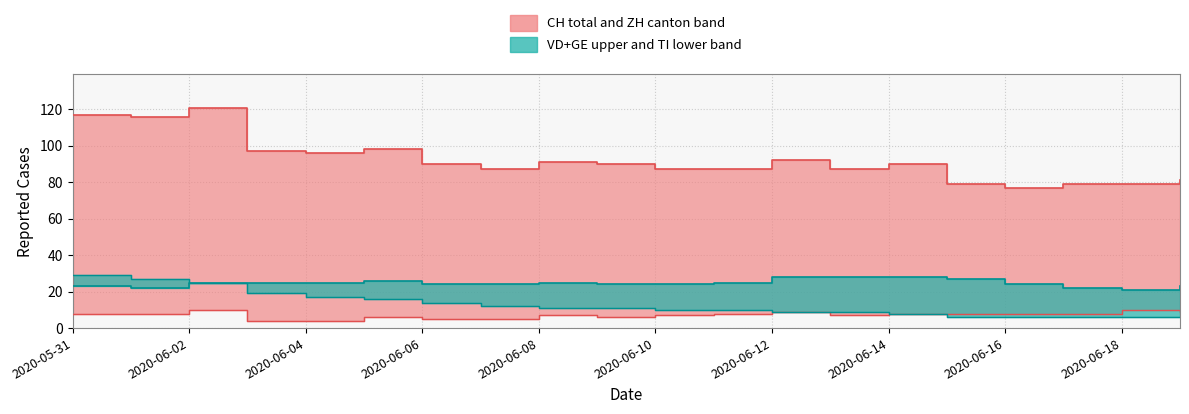

What is the minimum value for TI?

6